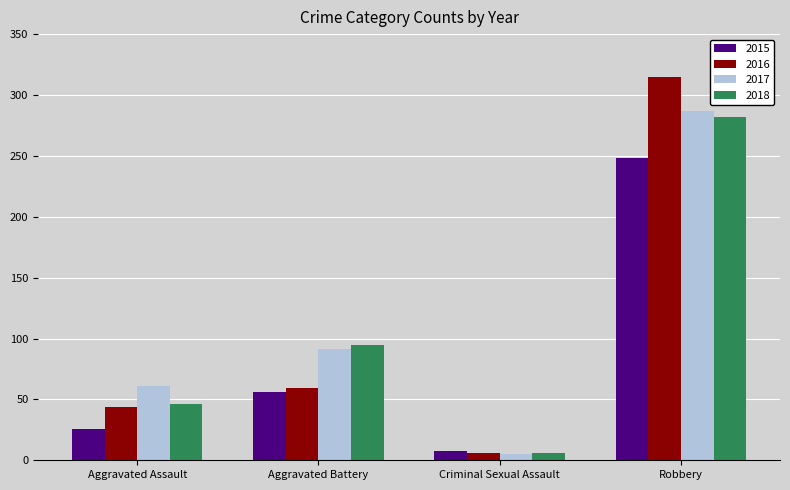

Where is 2016 nearest to the value 160?

Aggravated Battery